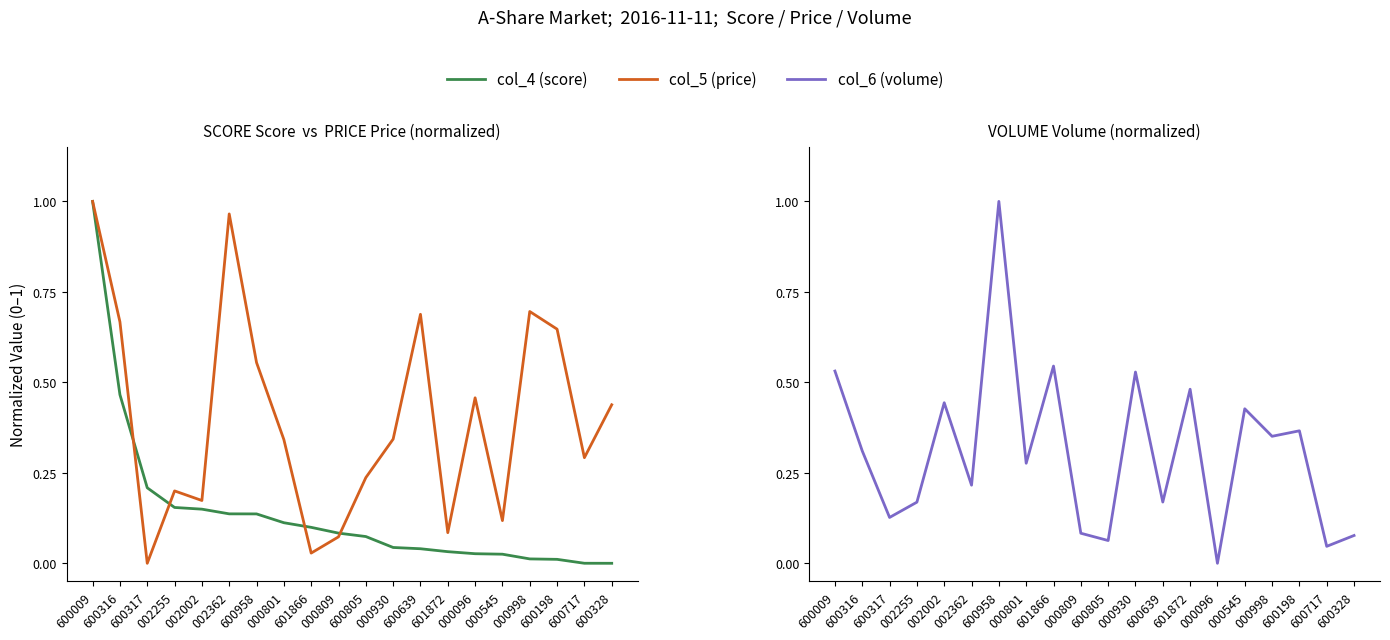

The value of col_5 (price) at 601866 is 0.0. True or false?

True